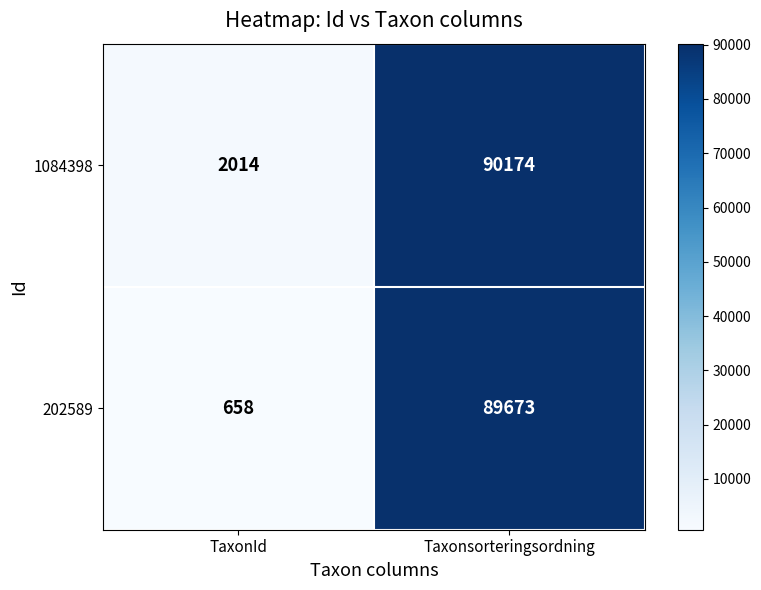

What is the approximate value of 1084398 at Taxonsorteringsordning, to the nearest 50?

90150